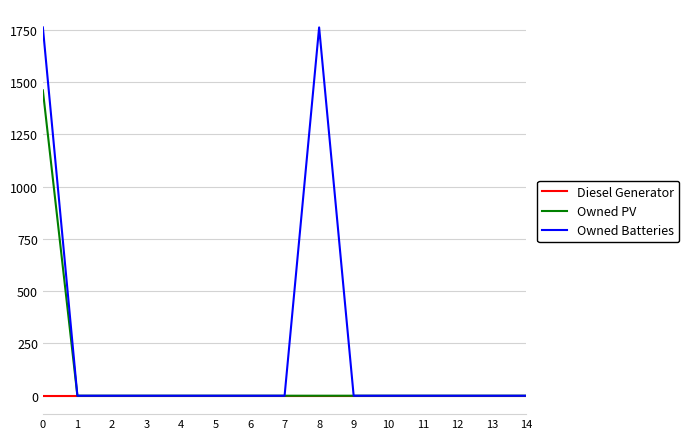

Which series has the largest range (max minus min)?

Owned Batteries